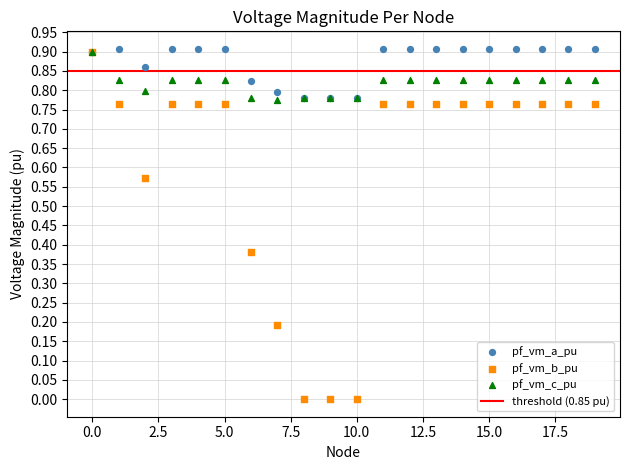

Which series has the largest Y range (max minus min)?

pf_vm_b_pu